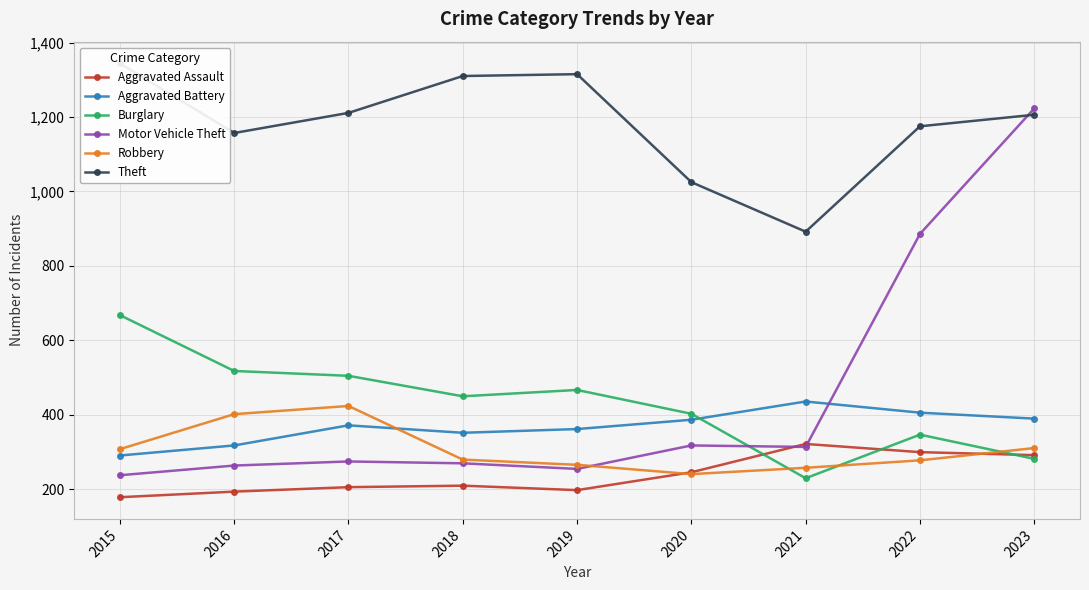

At 2022, list the series in order from largest to smallest.

Theft, Motor Vehicle Theft, Aggravated Battery, Burglary, Aggravated Assault, Robbery